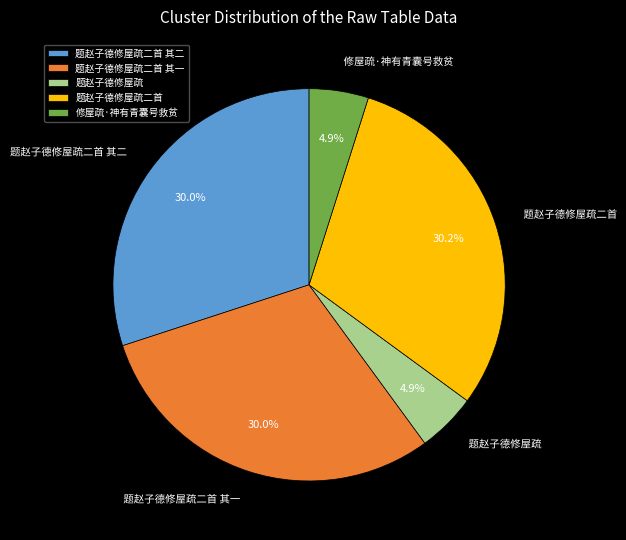

What is the ratio of the value at 题赵子德修屋疏二首 to the value at 修屋疏·神有青囊号救贫?

6.2